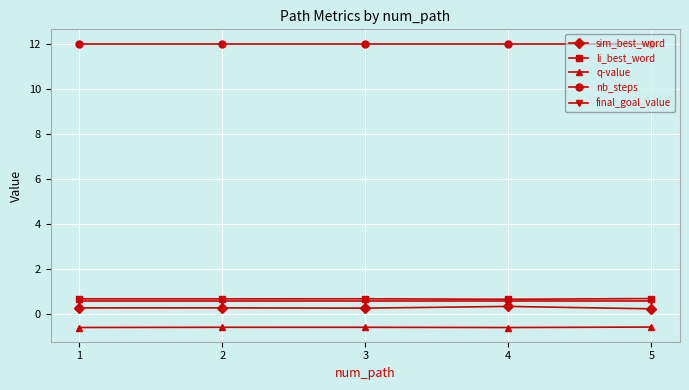

True or false: li_best_word has a value of 0.7 at 3.

True